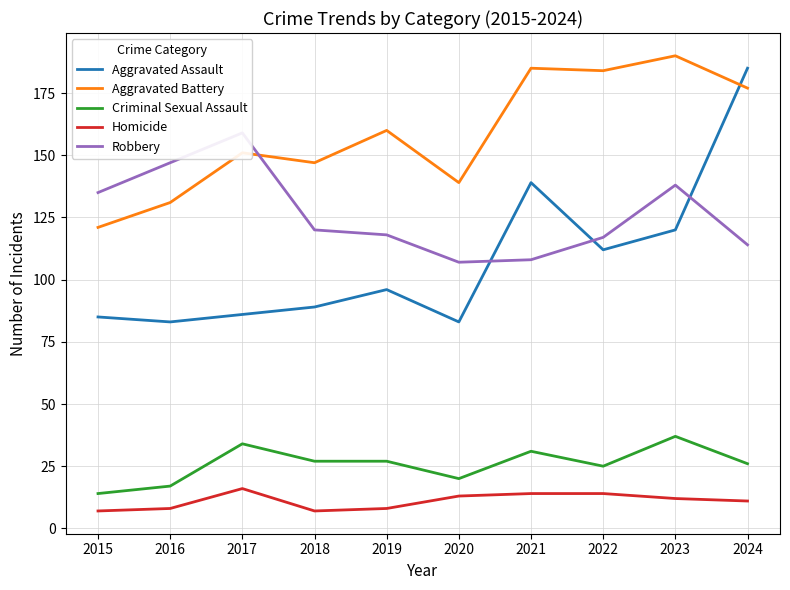

How many interior local valleys does the Criminal Sexual Assault series have?

2